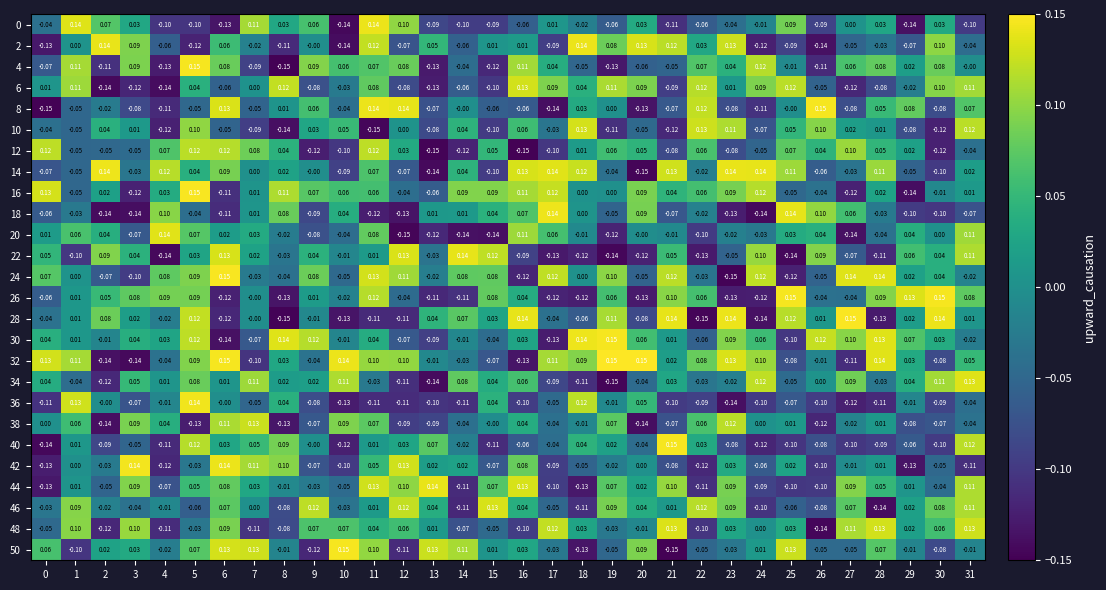

Is the value of 10 at 17 greater than the value of 40 at 1?

No